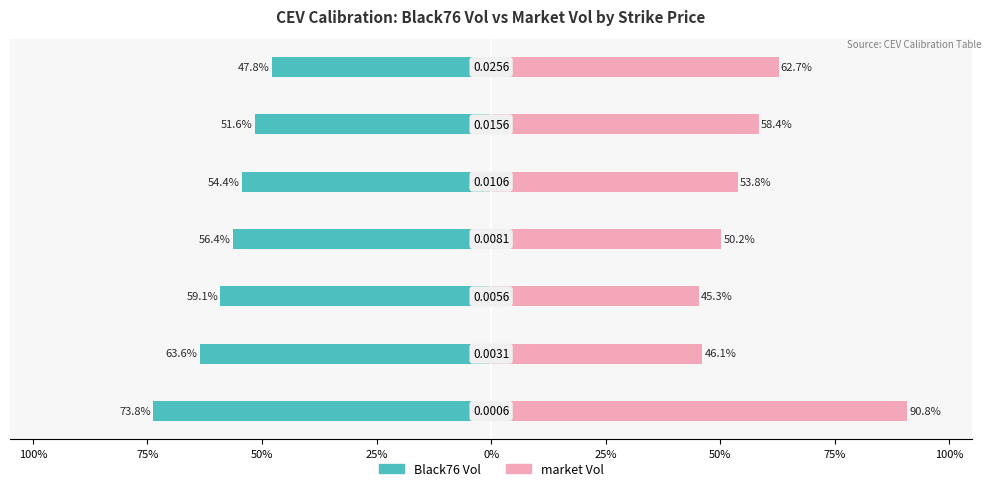

How many groups of bars are there?

7